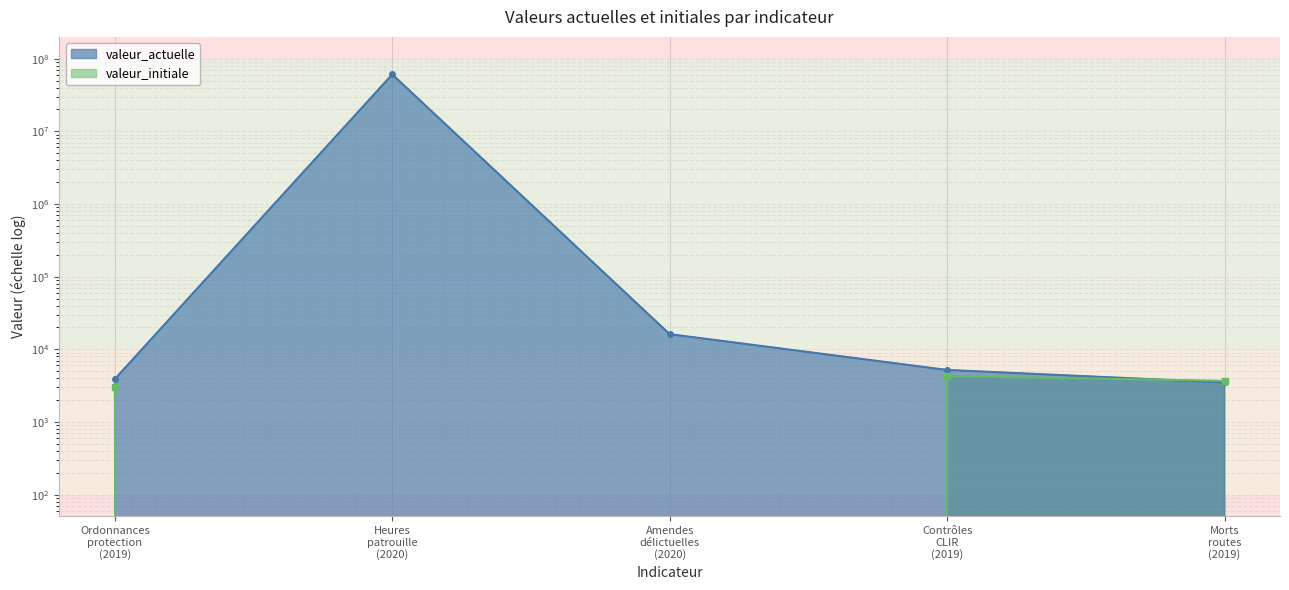

What is the value of the valeur_actuelle point at the 4th from the left?

5202